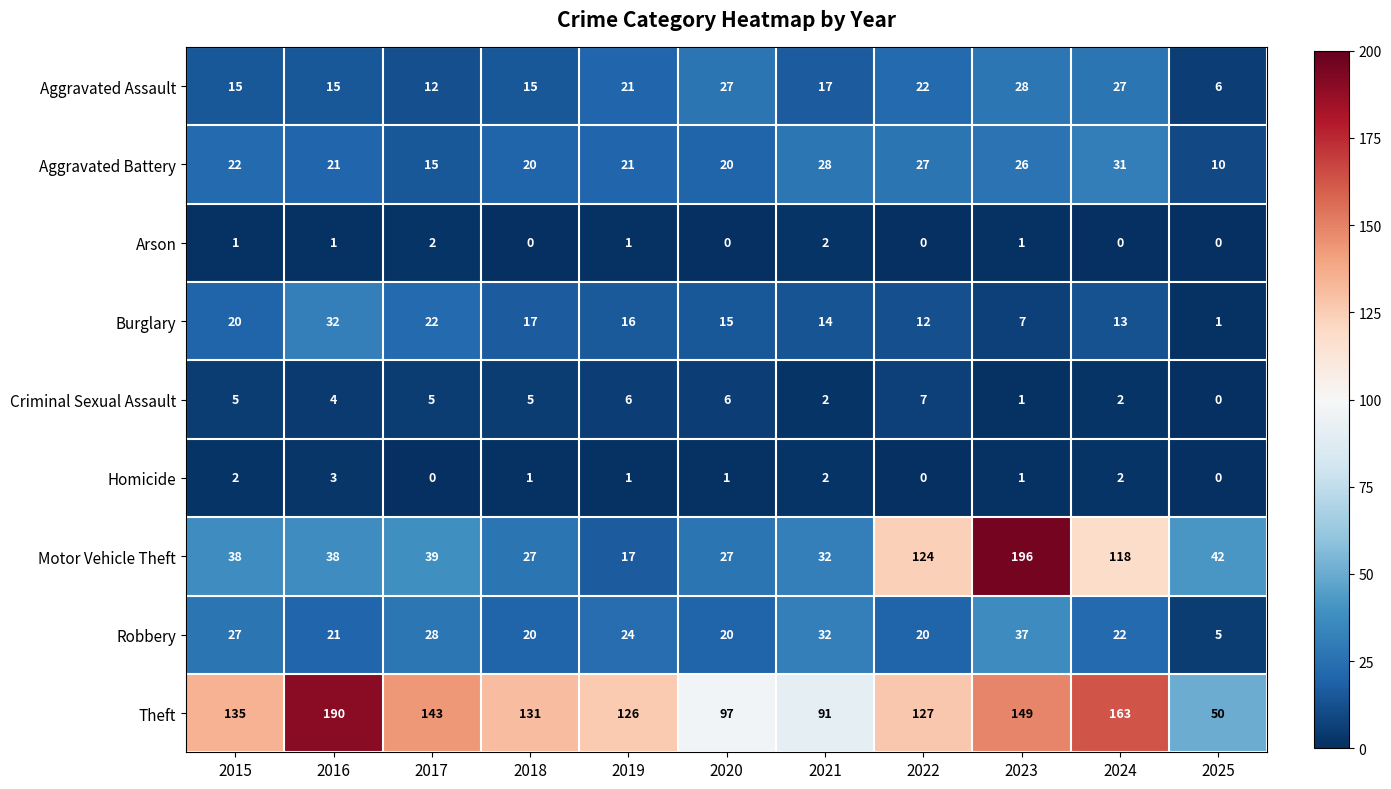

What is the difference between the highest and lowest values at 2015?

134